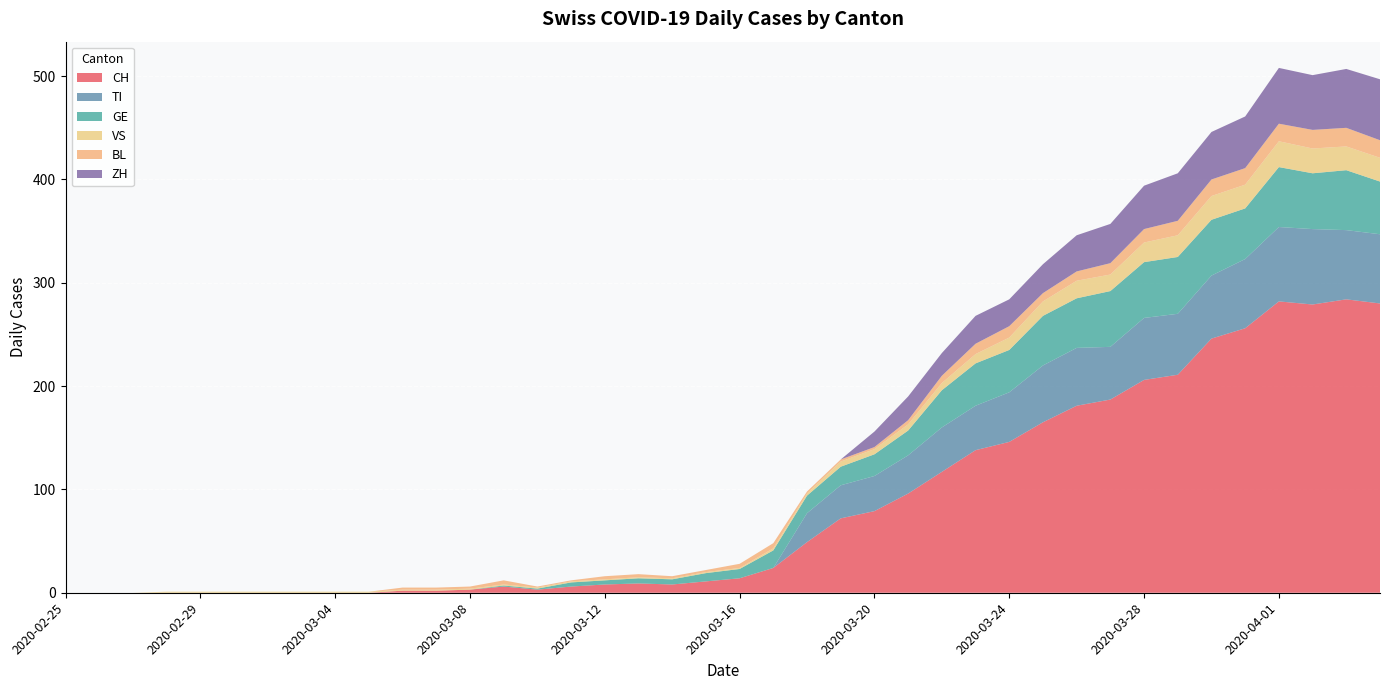

Reading left to right, list all the values displayed in this chart.

CH: 2020-02-25=0	2020-02-26=0	2020-02-27=0	2020-02-28=0	2020-02-29=0	2020-03-01=0	2020-03-02=0	2020-03-03=0	2020-03-04=0	2020-03-05=0	2020-03-06=2	2020-03-07=2	2020-03-08=3	2020-03-09=6	2020-03-10=3	2020-03-11=6	2020-03-12=8	2020-03-13=9	2020-03-14=8	2020-03-15=11	2020-03-16=14	2020-03-17=24	2020-03-18=49	2020-03-19=72	2020-03-20=79	2020-03-21=96	2020-03-22=117	2020-03-23=138	2020-03-24=146	2020-03-25=165	2020-03-26=181	2020-03-27=187	2020-03-28=206	2020-03-29=211	2020-03-30=246	2020-03-31=256	2020-04-01=282	2020-04-02=279	2020-04-03=284	2020-04-04=280
TI: 2020-02-25=0	2020-02-26=0	2020-02-27=0	2020-02-28=0	2020-02-29=0	2020-03-01=0	2020-03-02=0	2020-03-03=0	2020-03-04=0	2020-03-05=0	2020-03-06=0	2020-03-07=0	2020-03-08=0	2020-03-09=0	2020-03-10=0	2020-03-11=0	2020-03-12=0	2020-03-13=0	2020-03-14=0	2020-03-15=0	2020-03-16=0	2020-03-17=0	2020-03-18=28	2020-03-19=32	2020-03-20=34	2020-03-21=37	2020-03-22=43	2020-03-23=43	2020-03-24=48	2020-03-25=55	2020-03-26=56	2020-03-27=51	2020-03-28=60	2020-03-29=59	2020-03-30=61	2020-03-31=67	2020-04-01=72	2020-04-02=73	2020-04-03=67	2020-04-04=67
GE: 2020-02-25=0	2020-02-26=0	2020-02-27=0	2020-02-28=0	2020-02-29=0	2020-03-01=0	2020-03-02=0	2020-03-03=0	2020-03-04=0	2020-03-05=0	2020-03-06=0	2020-03-07=0	2020-03-08=0	2020-03-09=1	2020-03-10=1	2020-03-11=4	2020-03-12=4	2020-03-13=5	2020-03-14=5	2020-03-15=8	2020-03-16=9	2020-03-17=17	2020-03-18=17	2020-03-19=18	2020-03-20=21	2020-03-21=24	2020-03-22=36	2020-03-23=41	2020-03-24=41	2020-03-25=48	2020-03-26=48	2020-03-27=54	2020-03-28=54	2020-03-29=55	2020-03-30=54	2020-03-31=49	2020-04-01=58	2020-04-02=54	2020-04-03=58	2020-04-04=51
VS: 2020-02-25=0	2020-02-26=0	2020-02-27=0	2020-02-28=1	2020-02-29=1	2020-03-01=1	2020-03-02=1	2020-03-03=1	2020-03-04=1	2020-03-05=1	2020-03-06=1	2020-03-07=1	2020-03-08=1	2020-03-09=1	2020-03-10=1	2020-03-11=1	2020-03-12=1	2020-03-13=1	2020-03-14=1	2020-03-15=1	2020-03-16=1	2020-03-17=2	2020-03-18=2	2020-03-19=5	2020-03-20=5	2020-03-21=6	2020-03-22=7	2020-03-23=9	2020-03-24=12	2020-03-25=14	2020-03-26=17	2020-03-27=16	2020-03-28=19	2020-03-29=21	2020-03-30=23	2020-03-31=23	2020-04-01=25	2020-04-02=24	2020-04-03=23	2020-04-04=23
BL: 2020-02-25=0	2020-02-26=0	2020-02-27=0	2020-02-28=0	2020-02-29=0	2020-03-01=0	2020-03-02=0	2020-03-03=0	2020-03-04=0	2020-03-05=0	2020-03-06=2	2020-03-07=2	2020-03-08=2	2020-03-09=4	2020-03-10=1	2020-03-11=1	2020-03-12=3	2020-03-13=3	2020-03-14=2	2020-03-15=2	2020-03-16=4	2020-03-17=5	2020-03-18=2	2020-03-19=2	2020-03-20=2	2020-03-21=4	2020-03-22=7	2020-03-23=10	2020-03-24=11	2020-03-25=8	2020-03-26=9	2020-03-27=11	2020-03-28=13	2020-03-29=14	2020-03-30=16	2020-03-31=16	2020-04-01=17	2020-04-02=18	2020-04-03=18	2020-04-04=17
ZH: 2020-02-25=0	2020-02-26=0	2020-02-27=0	2020-02-28=0	2020-02-29=0	2020-03-01=0	2020-03-02=0	2020-03-03=0	2020-03-04=0	2020-03-05=0	2020-03-06=0	2020-03-07=0	2020-03-08=0	2020-03-09=0	2020-03-10=0	2020-03-11=0	2020-03-12=0	2020-03-13=0	2020-03-14=0	2020-03-15=0	2020-03-16=0	2020-03-17=0	2020-03-18=0	2020-03-19=0	2020-03-20=15	2020-03-21=23	2020-03-22=22	2020-03-23=27	2020-03-24=26	2020-03-25=28	2020-03-26=35	2020-03-27=38	2020-03-28=42	2020-03-29=46	2020-03-30=46	2020-03-31=50	2020-04-01=54	2020-04-02=53	2020-04-03=57	2020-04-04=59